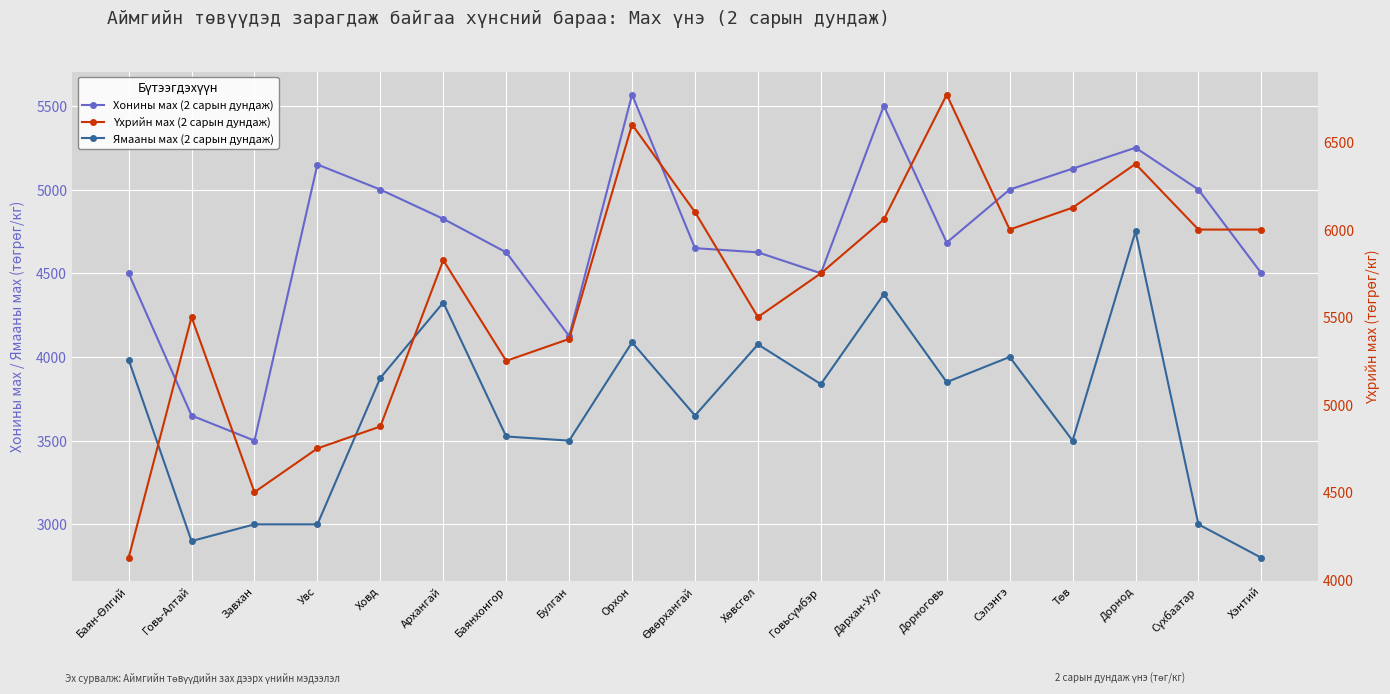

Which series has the largest total across all categories?

Үхрийн мах (2 сарын дундаж)